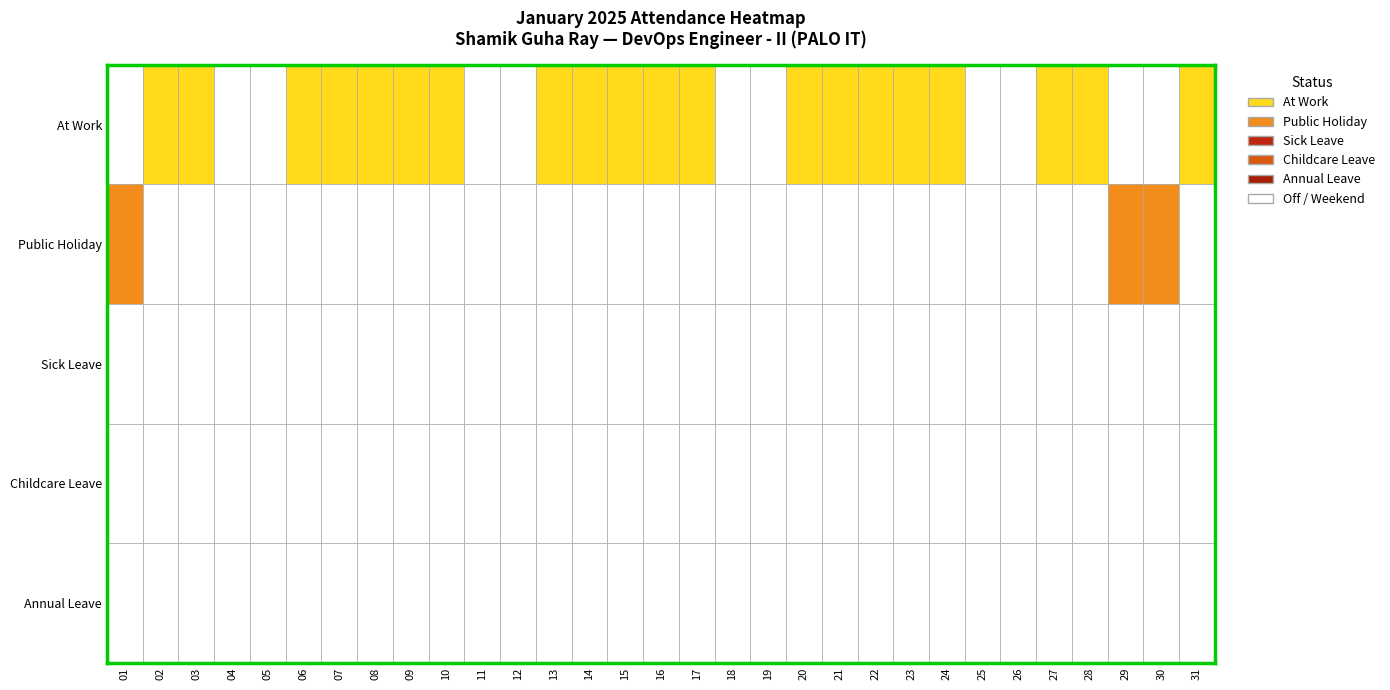

Which series has the widest spread of values?

At Work